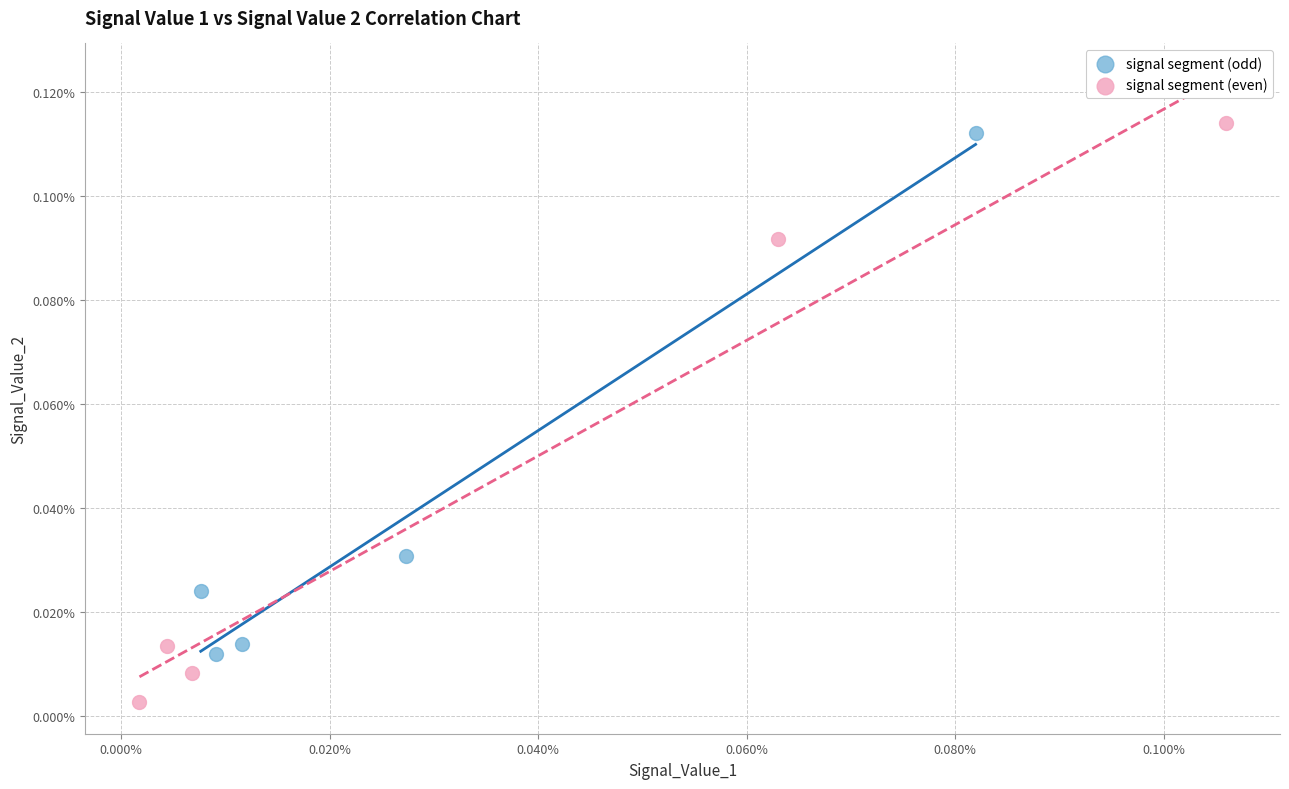

Which series has the largest Y range (max minus min)?

signal segment (even)